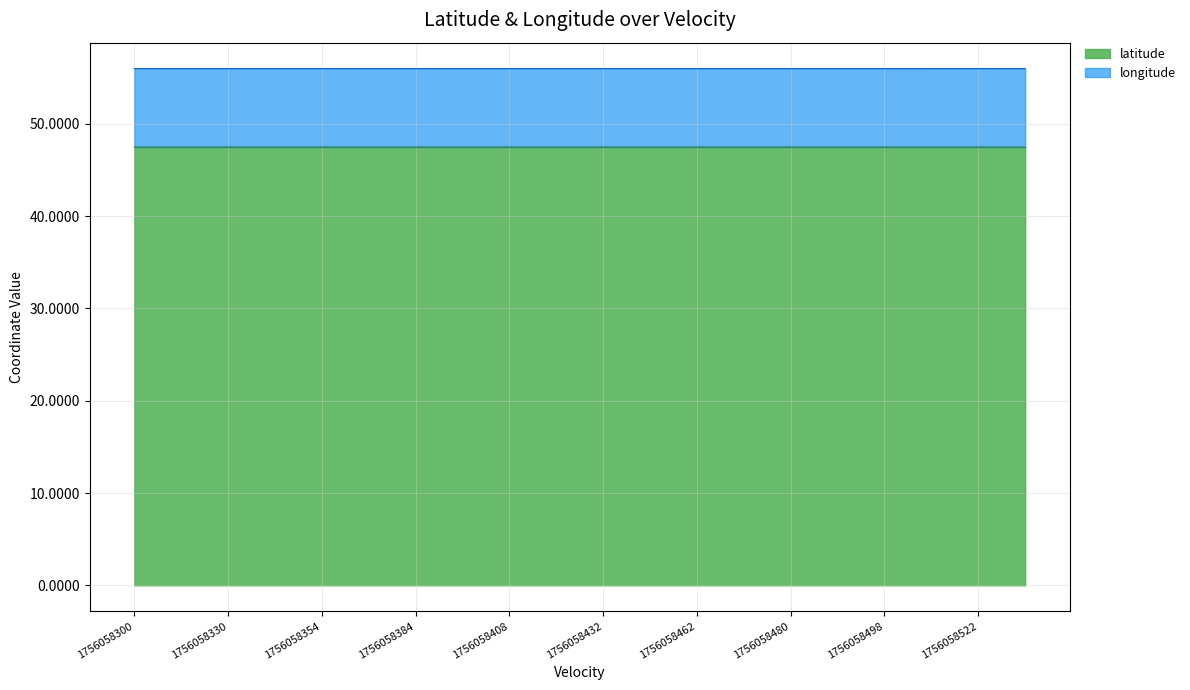

What are all the series names shown in the legend?

latitude, longitude